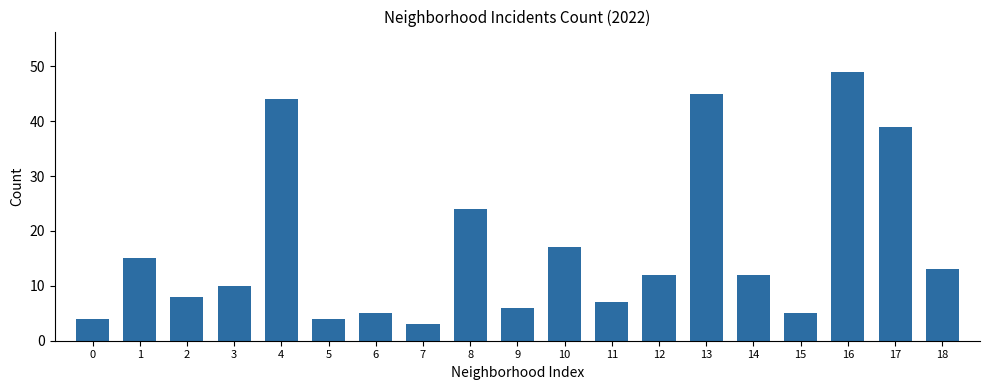

Does the chart contain stacked bars?

No